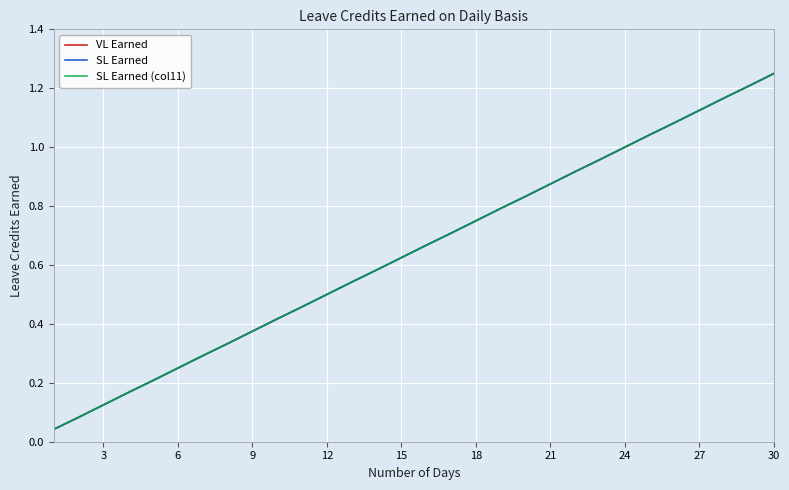

Does the chart have visible grid lines?

Yes